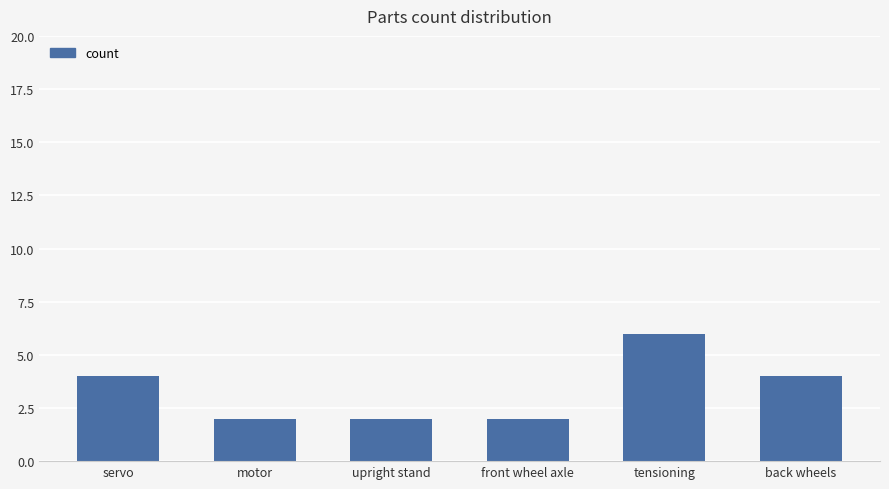

Does the chart contain stacked bars?

No